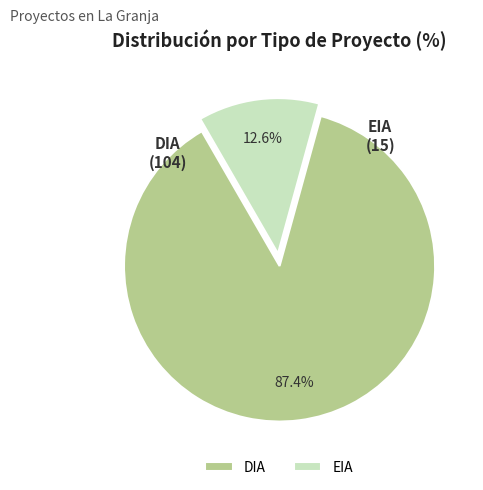

The DIA slice represents 99% of the pie. True or false?

False